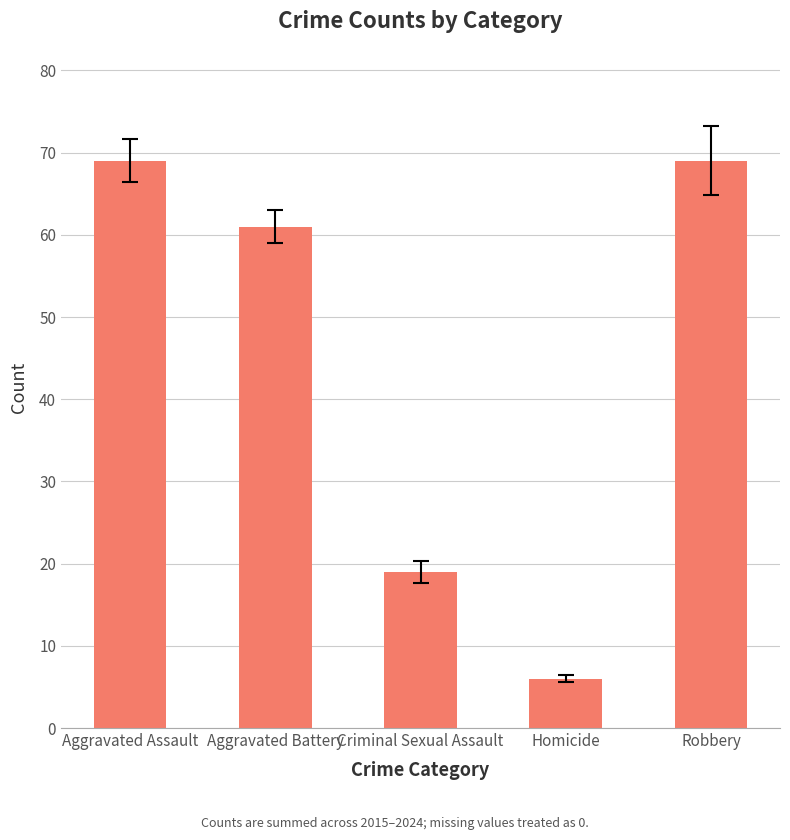

Approximately how many times larger is the value at Robbery compared to Criminal Sexual Assault?

3.6